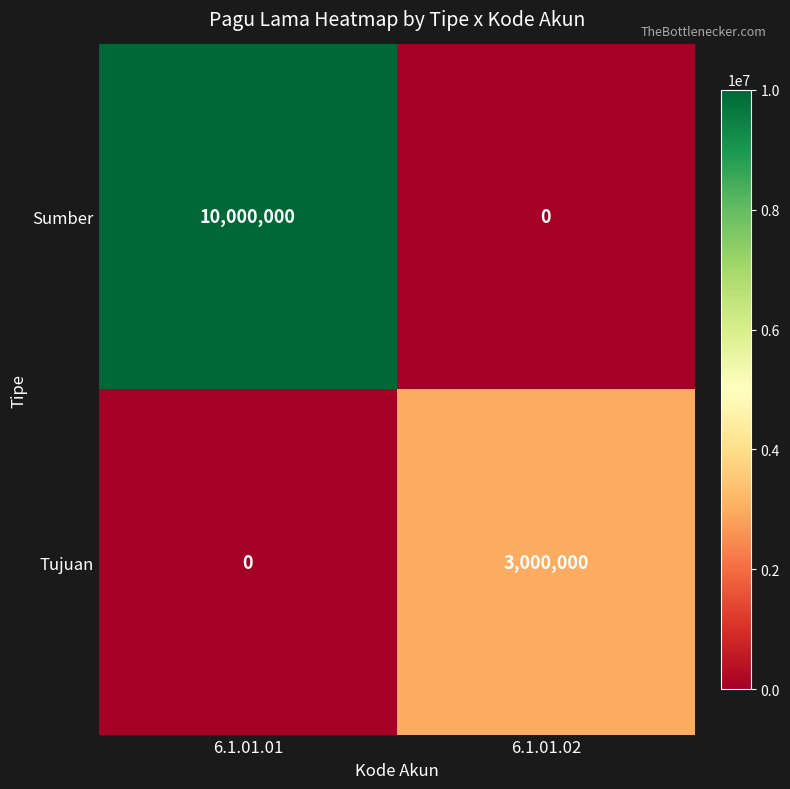

True or false: Tujuan has a value of 3000000 at 6.1.01.02.

True